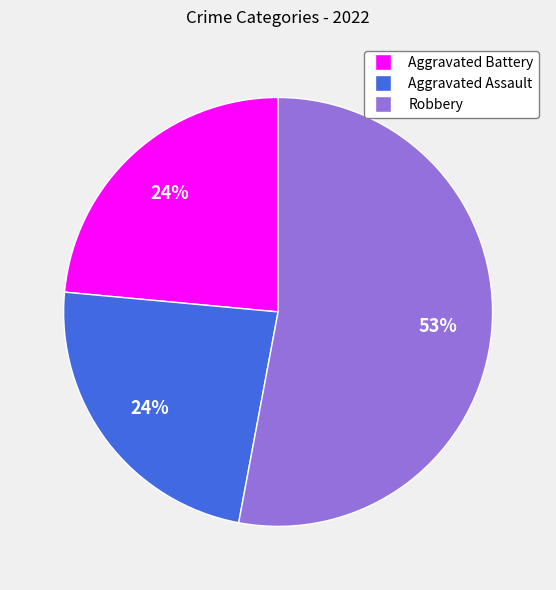

Is it true that Aggravated Assault is 24% of the pie?

True